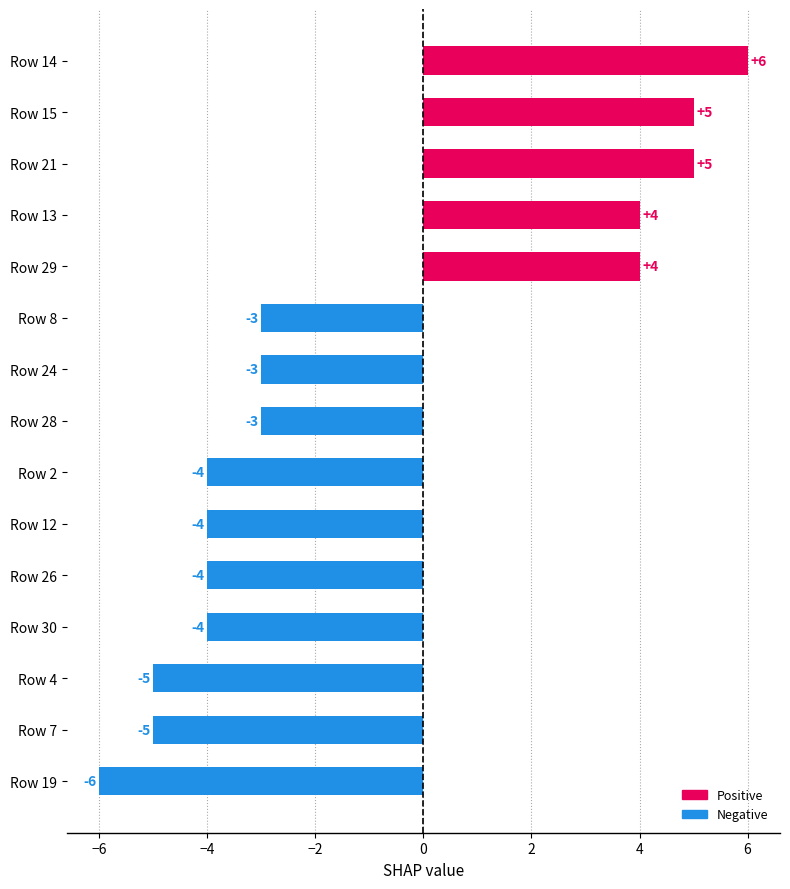

The value at Row 7 is -5. True or false?

True